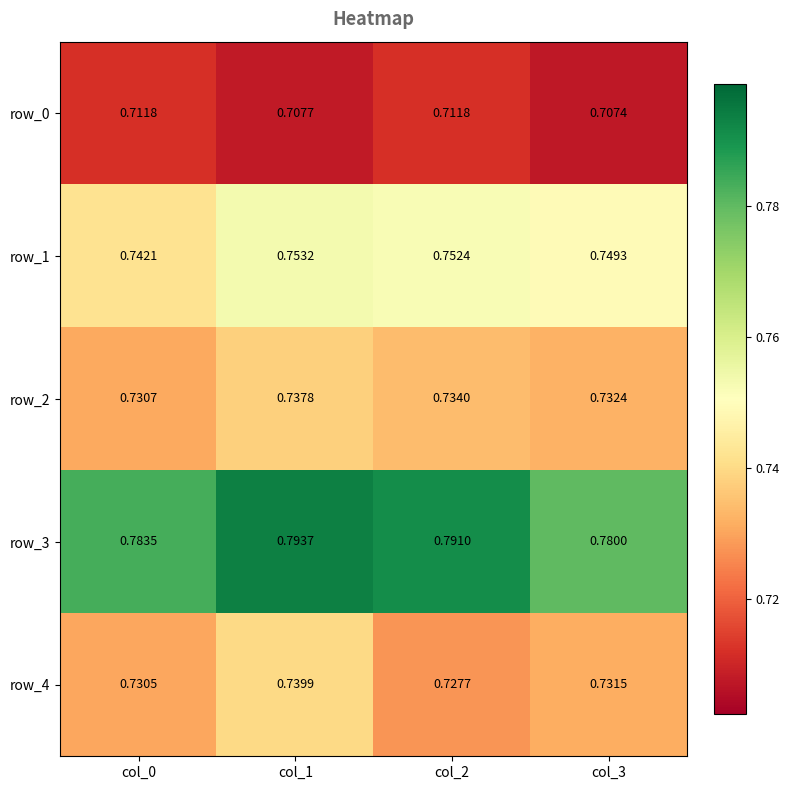

Count the number of categories in the chart.

4